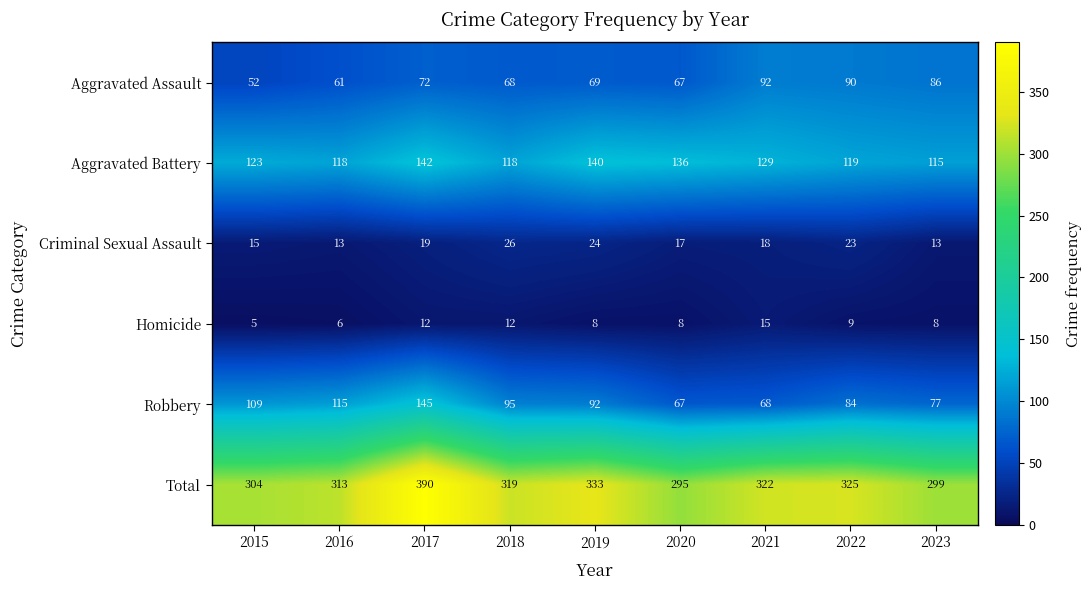

Where does the Homicide series first go above 8?

2017